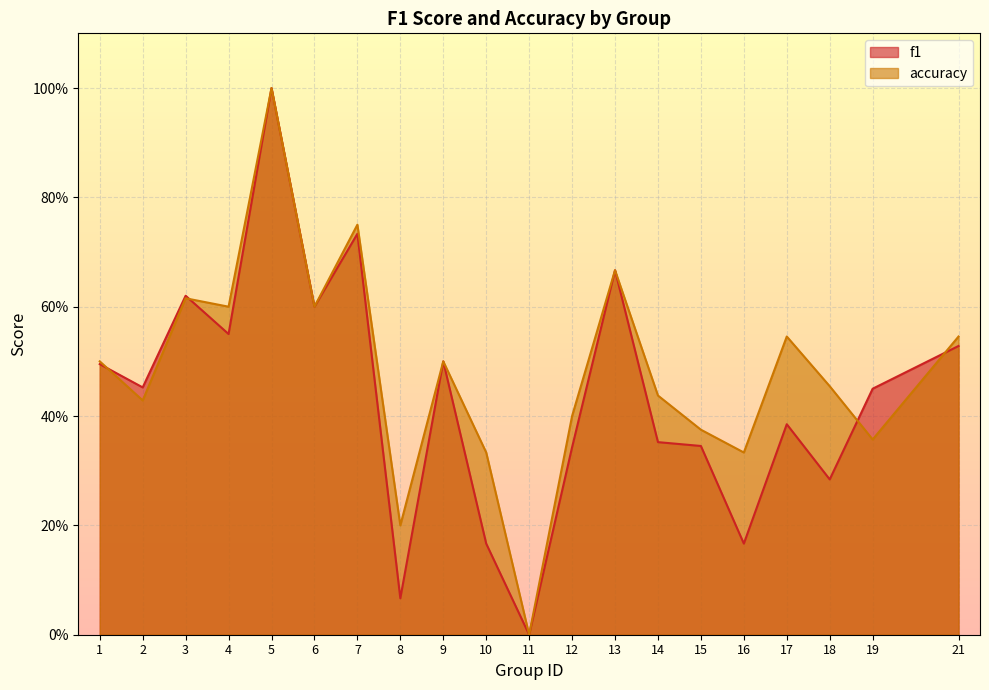

List the series in order of their overall mean, highest first.

accuracy, f1